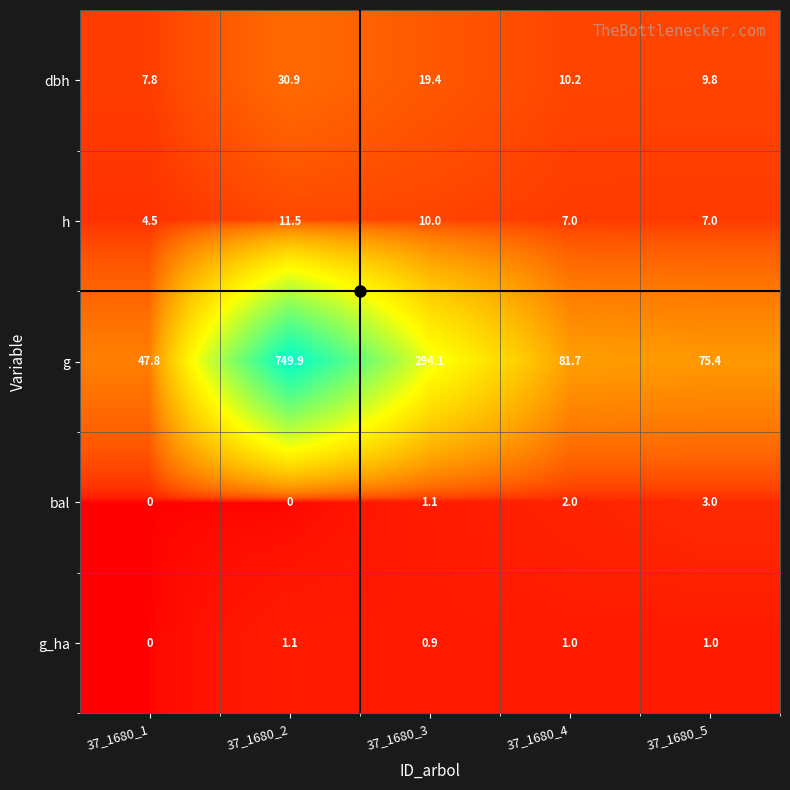

Which series has the largest range (max minus min)?

g